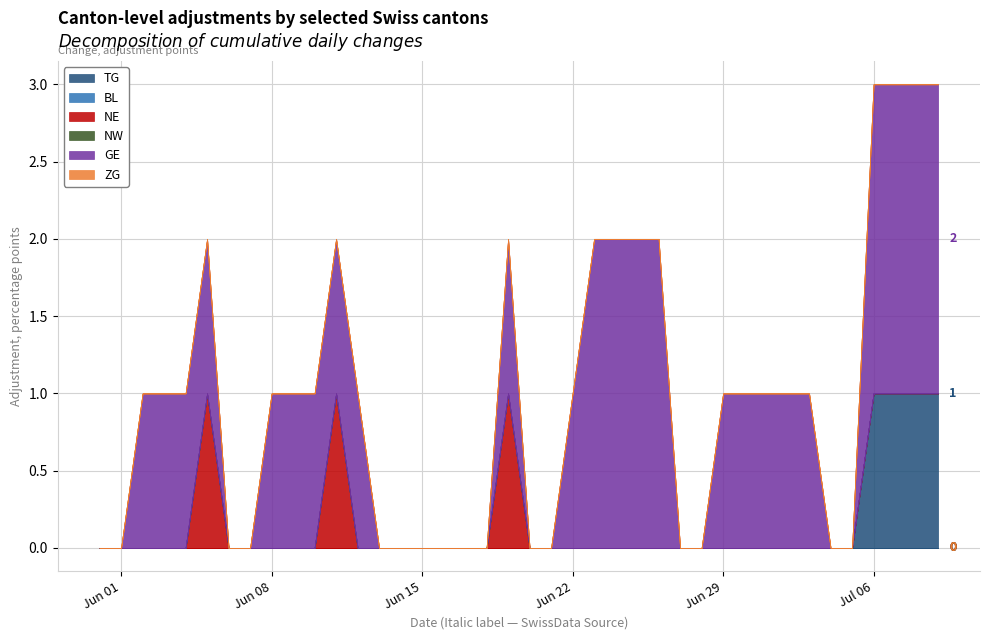

Is it true that GE equals 1 at 2020-06-08?

True